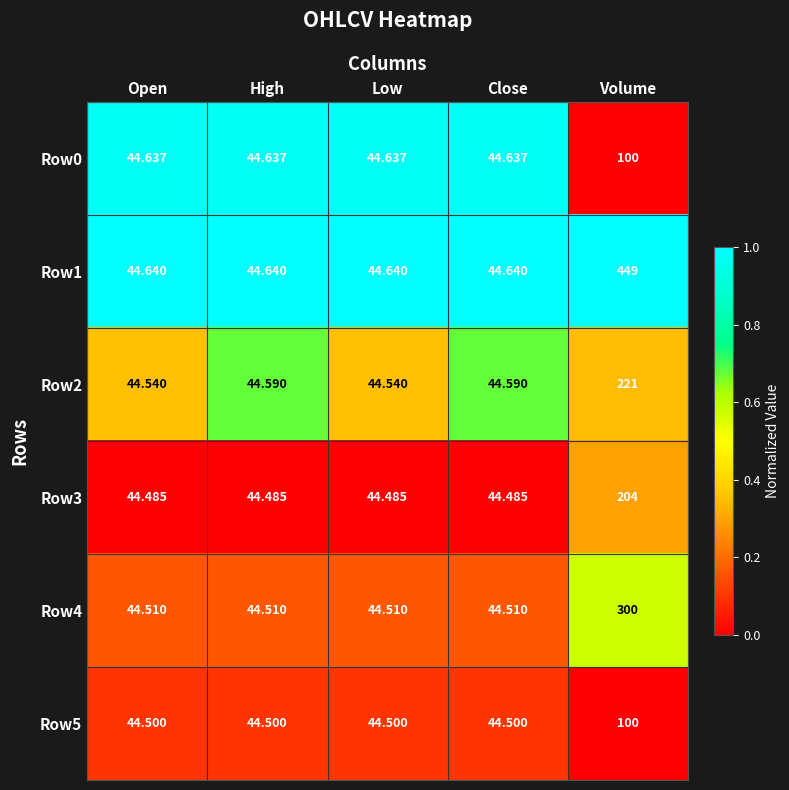

What is the spread (max minus min) of values at High?

0.2